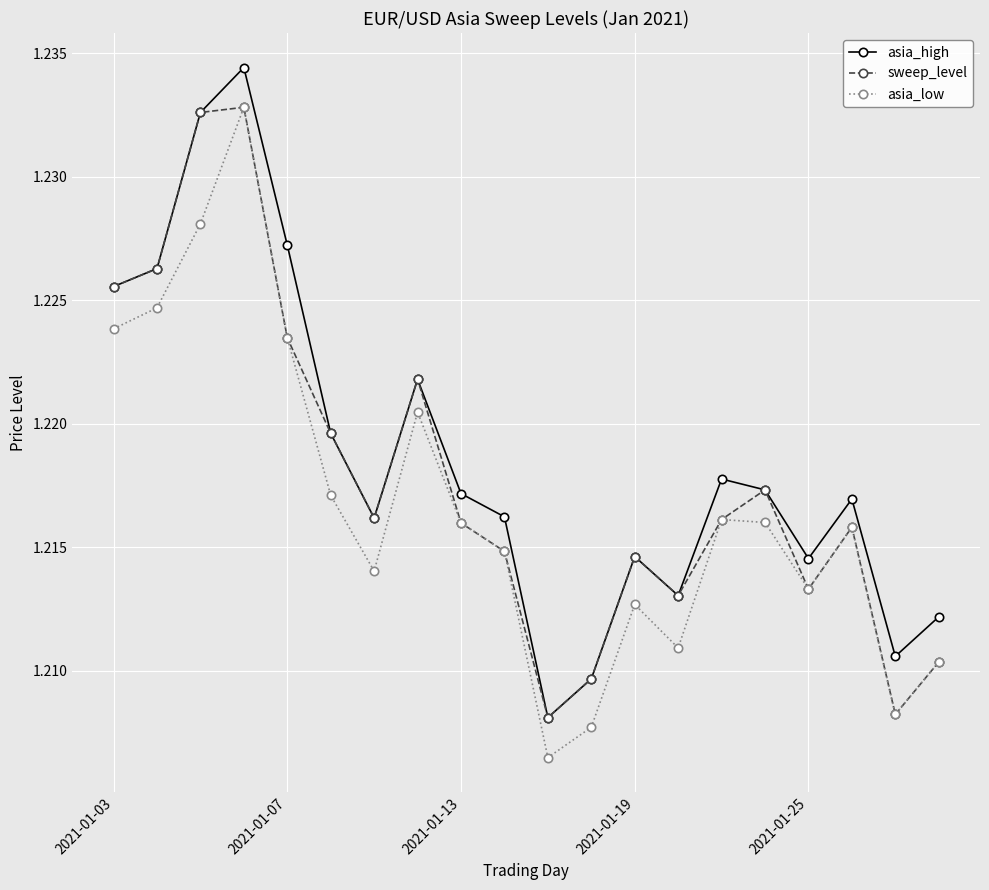

How many sweep_level values are between 1 and 2?

20